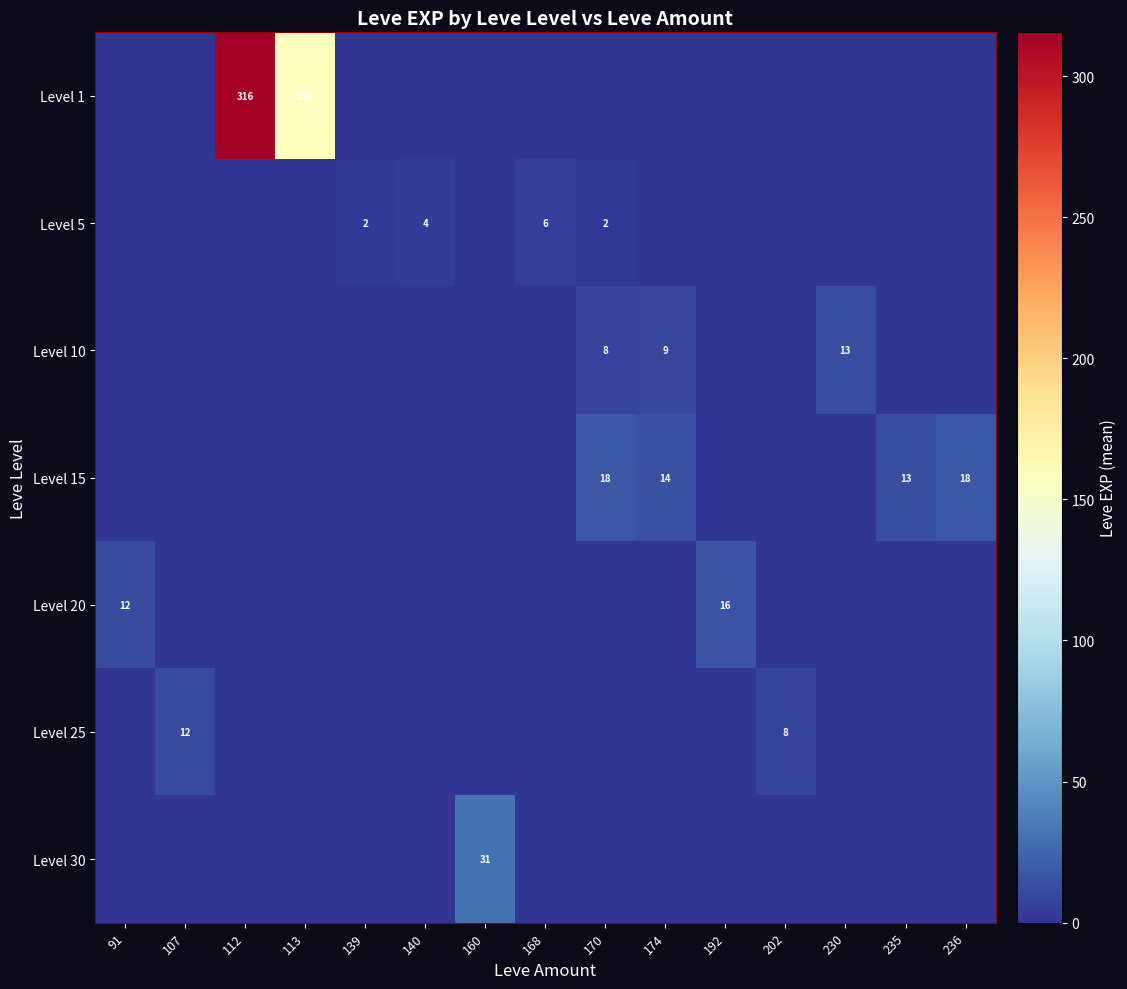

Is it true that Level 5 equals 6 at 168?

True